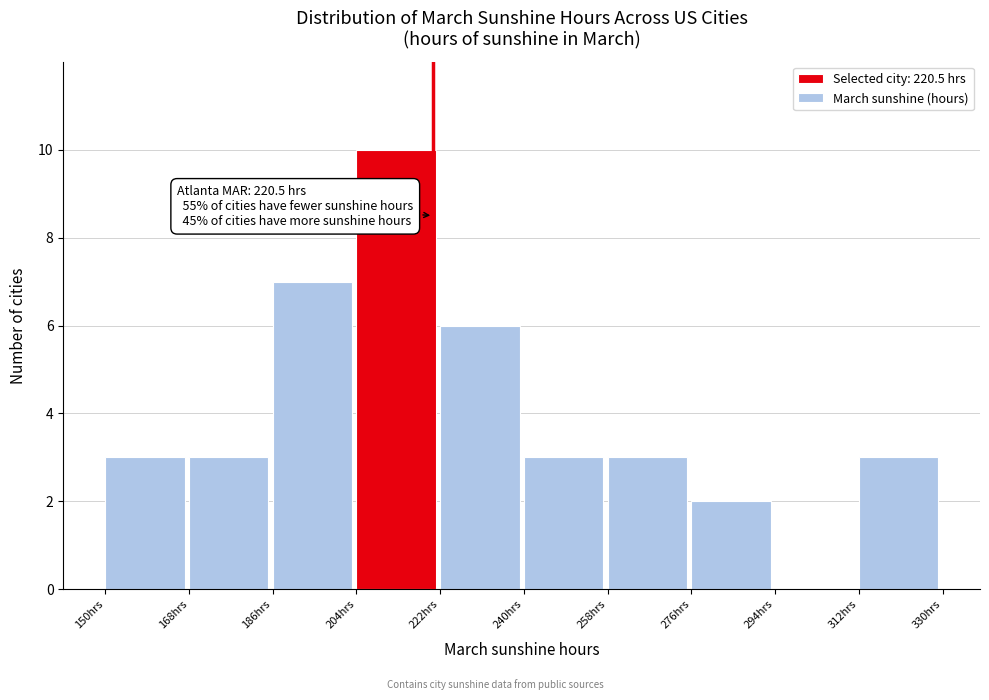

Which range on the x-axis has the tallest bar?

204 to 222